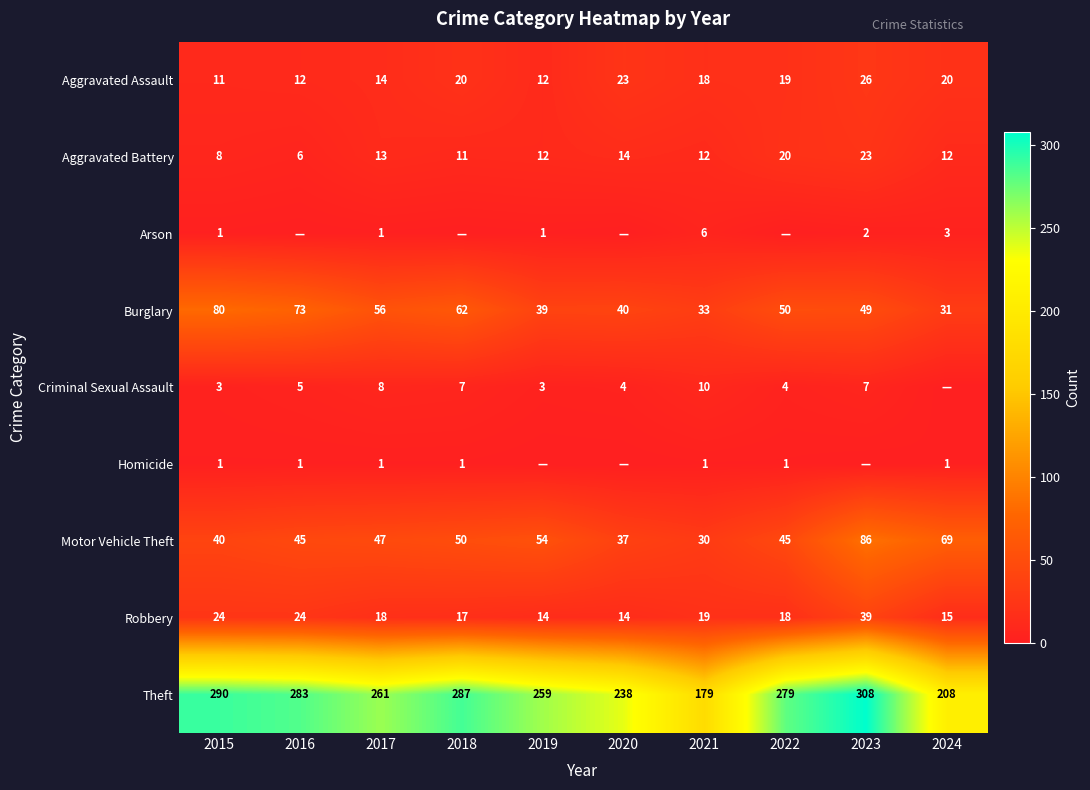

Where does the Aggravated Battery series first go above 12?

2017